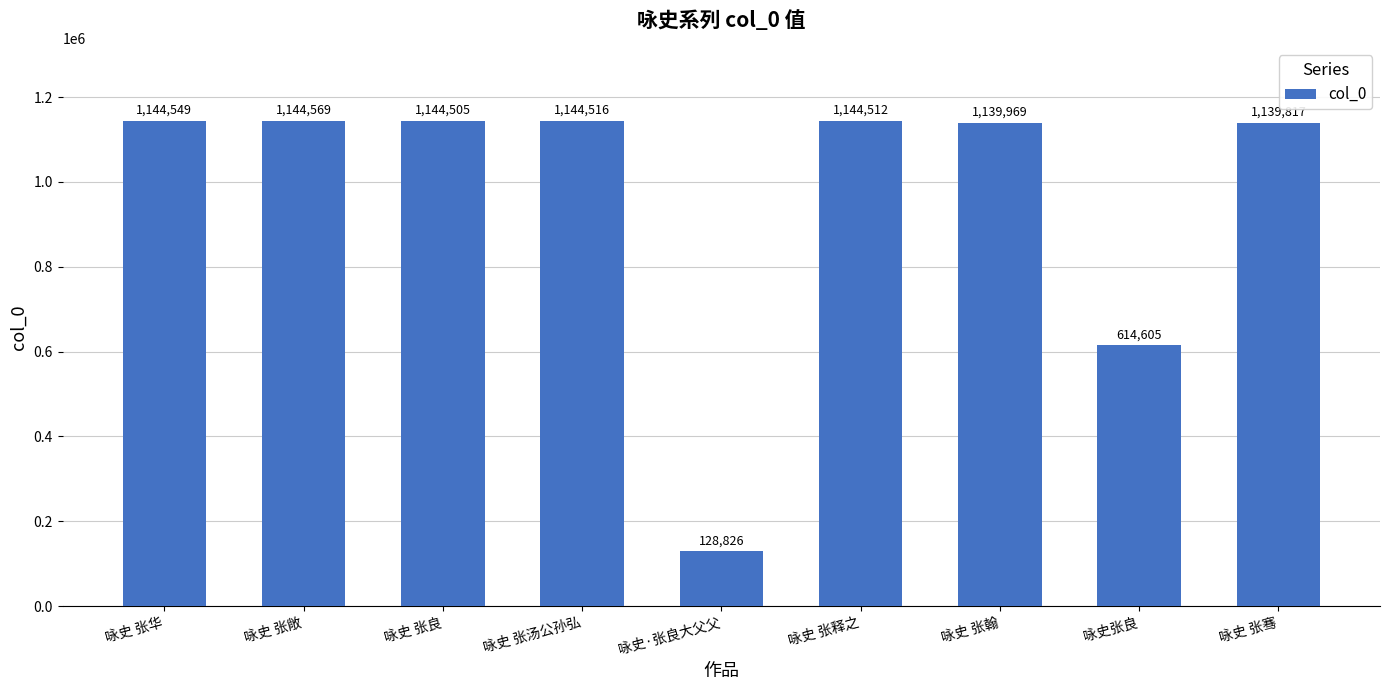

List the labels in order of value, smallest first.

咏史·张良大父父, 咏史张良, 咏史 张骞, 咏史 张翰, 咏史 张良, 咏史 张释之, 咏史 张汤公孙弘, 咏史 张华, 咏史 张敞